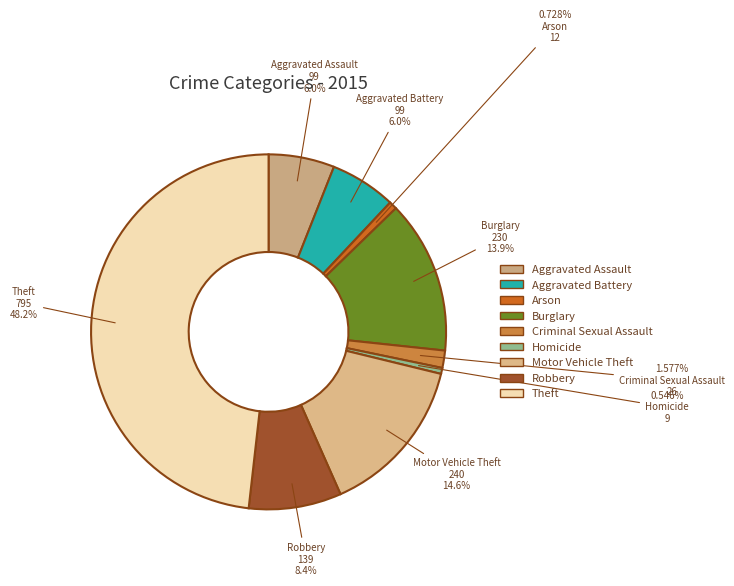

True or false: Criminal Sexual Assault accounts for 2% of the total.

True